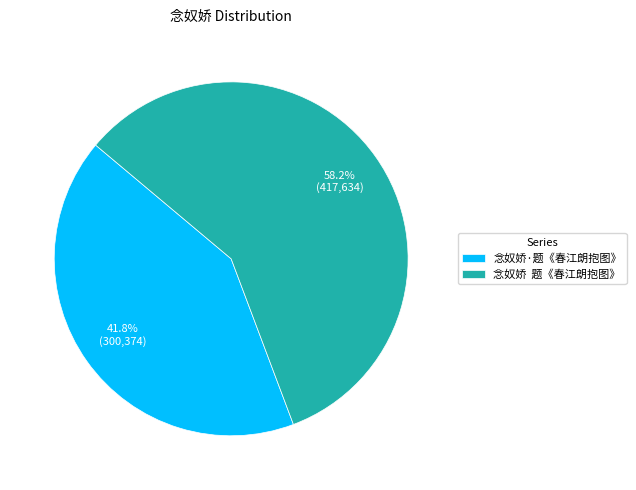

Count the number of slices in the pie.

2